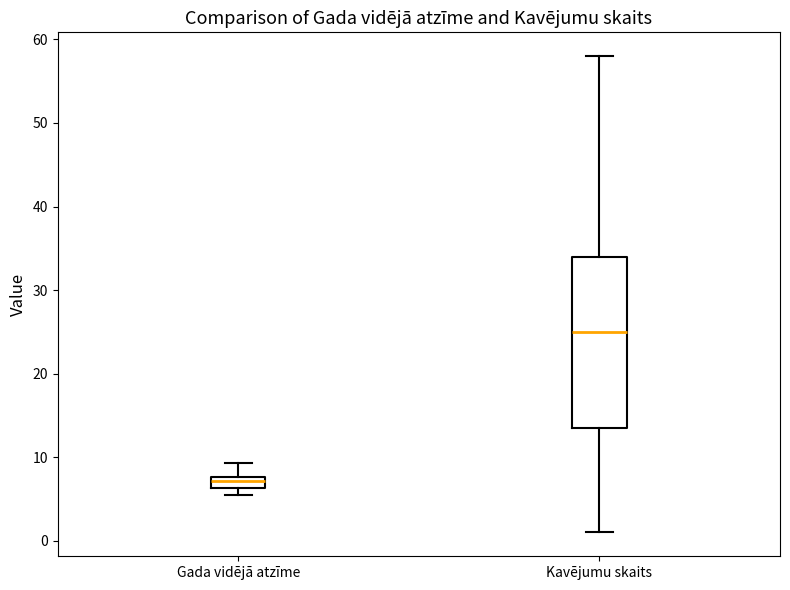

Comparing the boxes themselves (not the whiskers), which one is the tallest?

Kavējumu skaits